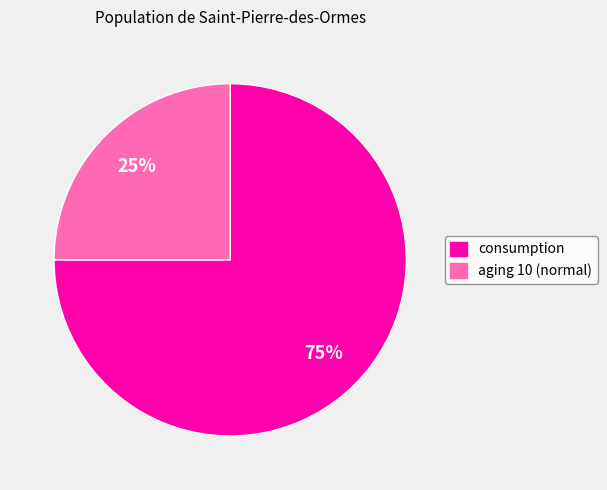

What percentage is the consumption slice, to the nearest percent?

75%